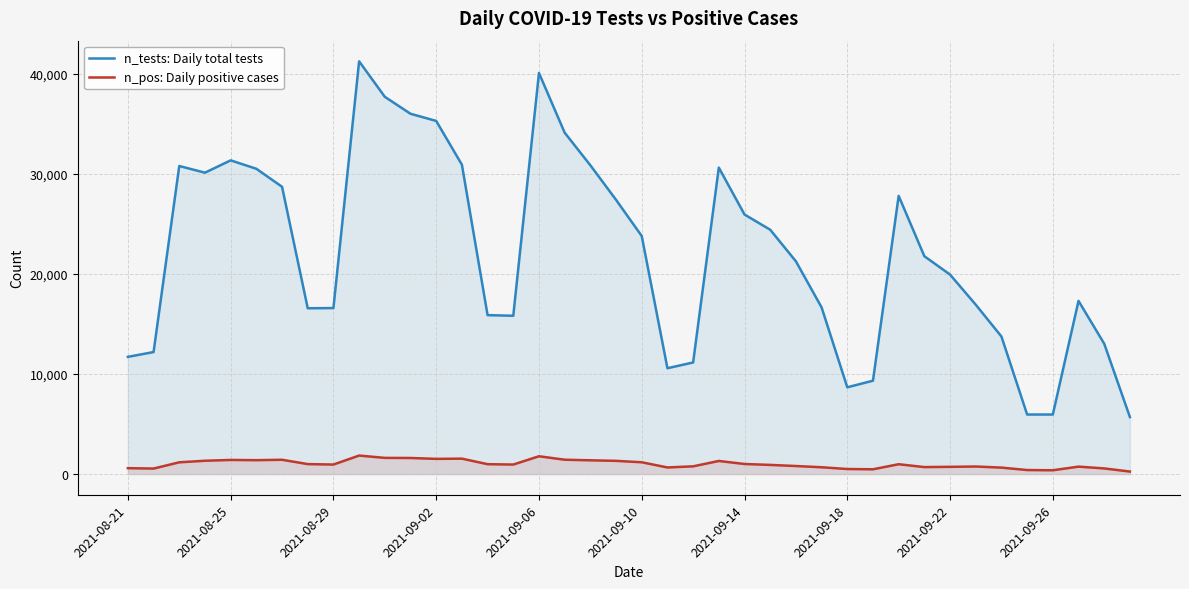

Rank the series at 2021-09-02 from highest to lowest value.

n_tests: Daily total tests, n_pos: Daily positive cases